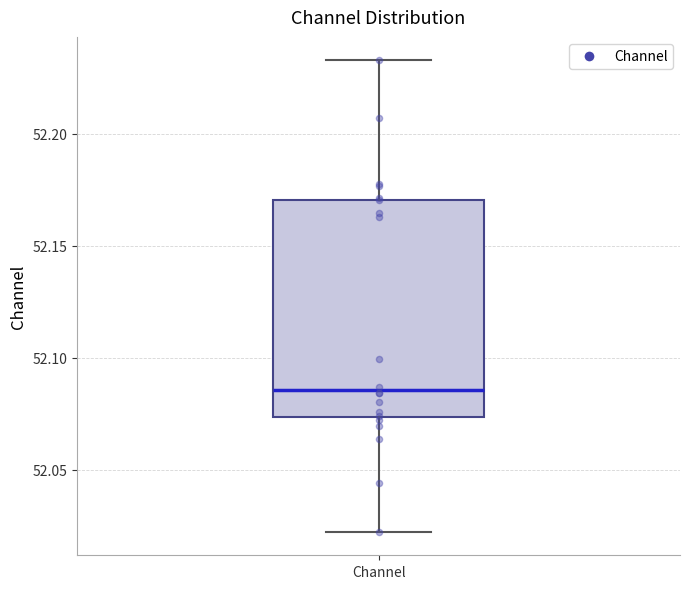

Where does the median line of the box for Channel sit on the y-axis? The values are not printed on the chart, so give them approximately, as read against the axis.

52.085